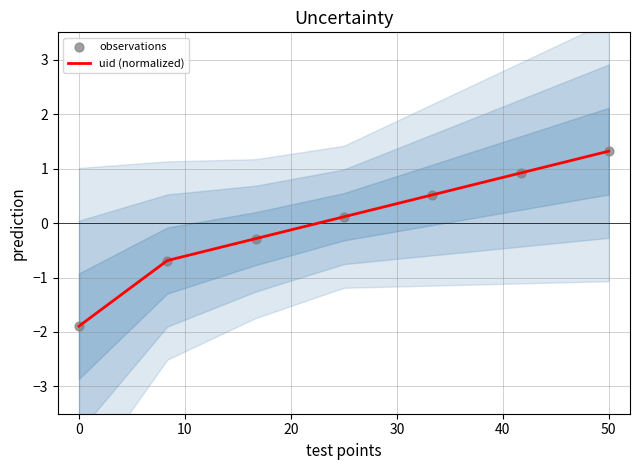

What are all the series names shown in the legend?

uid (normalized), observations